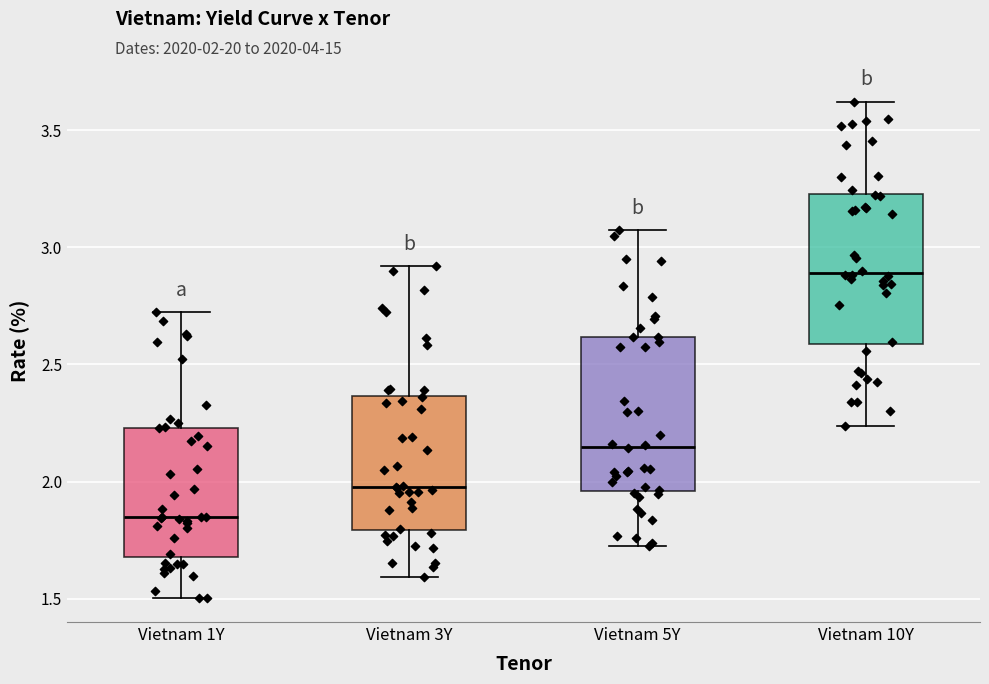

Reading left to right, transcribe this box plot: for each box, give where its median line is, the range the box spans, and where its two whiskers end, as read against the y-axis. The values are not printed on the chart, so give them approximately, as read against the axis.

Vietnam 1Y: median 1.85, box 1.70 to 2.25, whiskers 1.50 to 2.70
Vietnam 3Y: median 2.00, box 1.80 to 2.35, whiskers 1.60 to 2.90
Vietnam 5Y: median 2.15, box 1.95 to 2.60, whiskers 1.70 to 3.05
Vietnam 10Y: median 2.90, box 2.60 to 3.25, whiskers 2.25 to 3.60